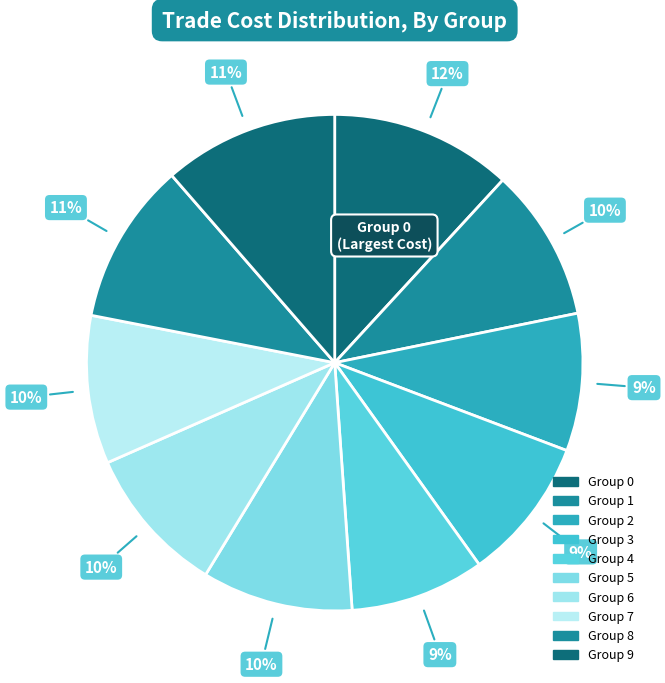

Rank the categories by value from highest to lowest.

0, 9, 8, 1, 5, 6, 7, 3, 2, 4